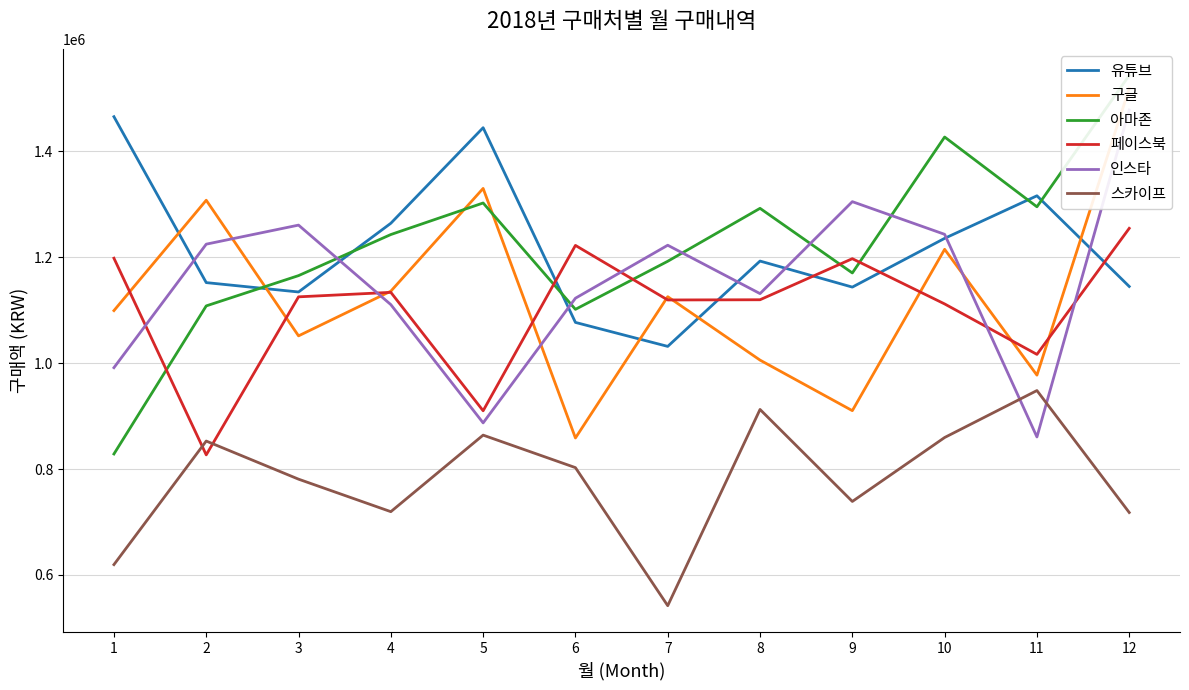

Which category has the highest value in the 페이스북 series?

12